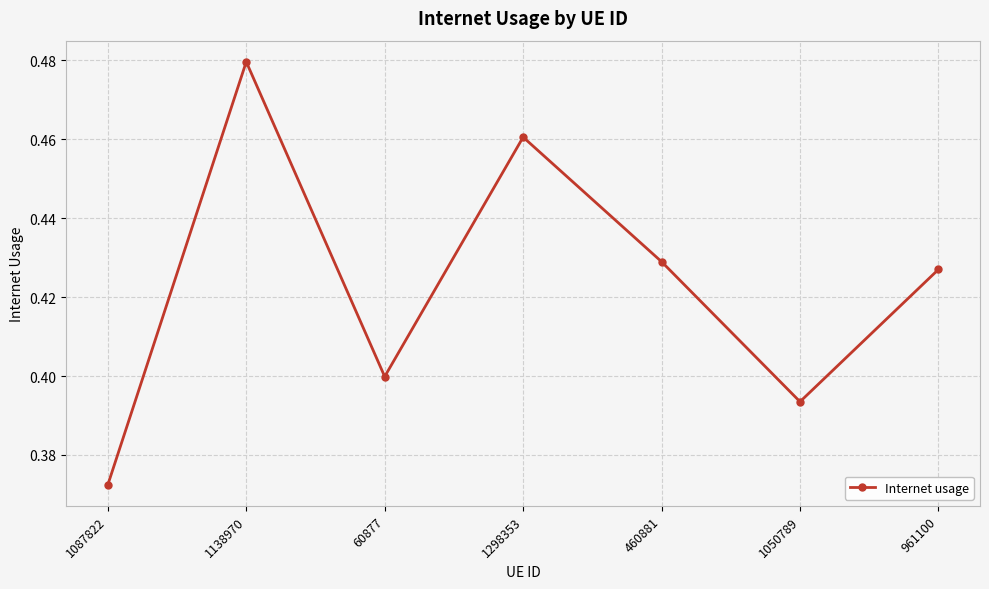

The chart shows a value of 0.4 at 1050789. True or false?

True